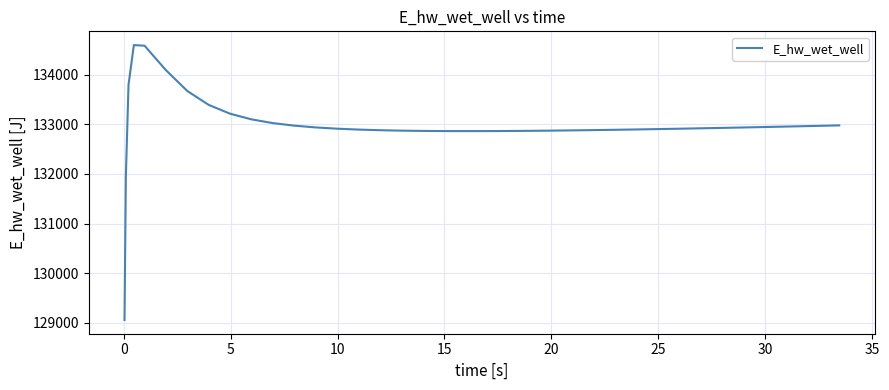

What is the difference between the maximum and minimum values?

5538.2